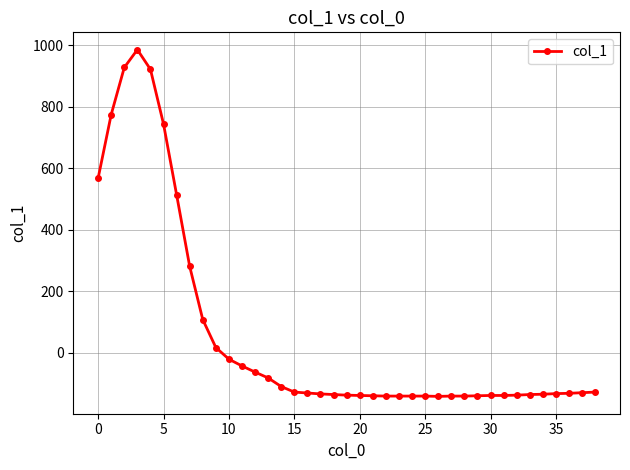

What is the value of the 20th point from the left?

-138